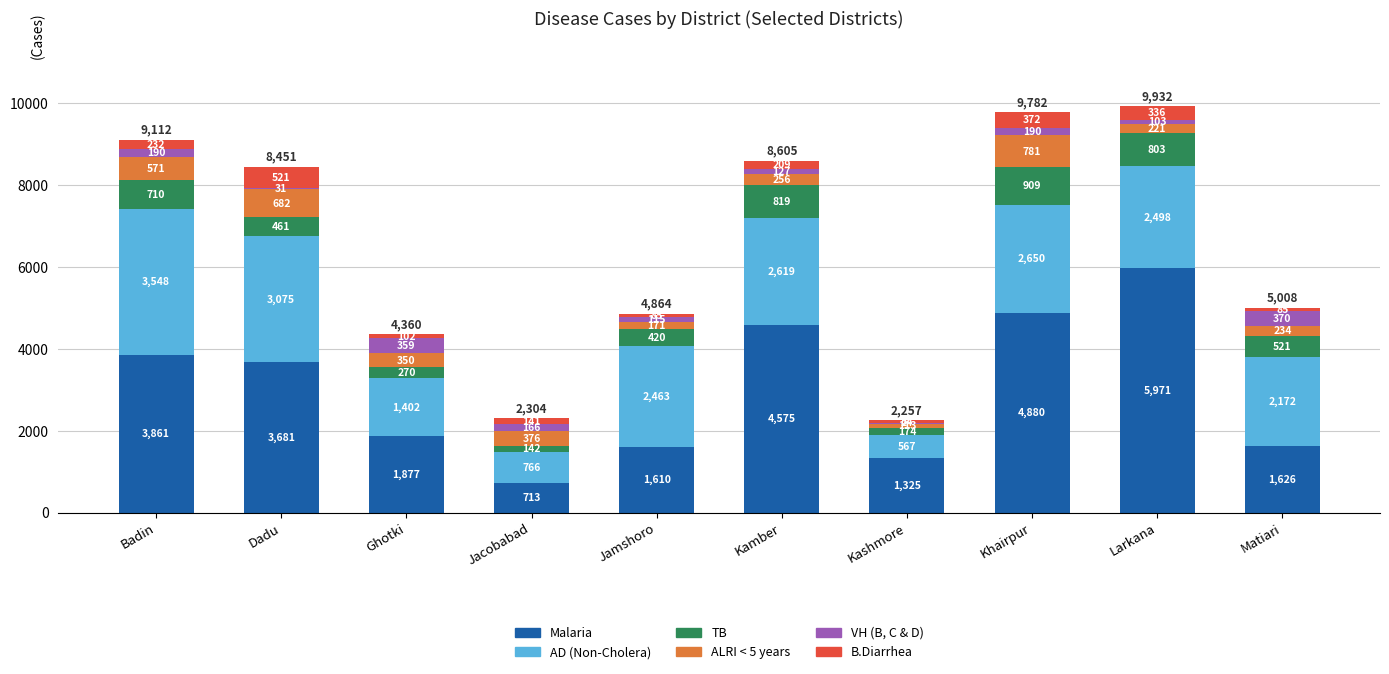

The value of Malaria at Jamshoro is 2420. True or false?

False